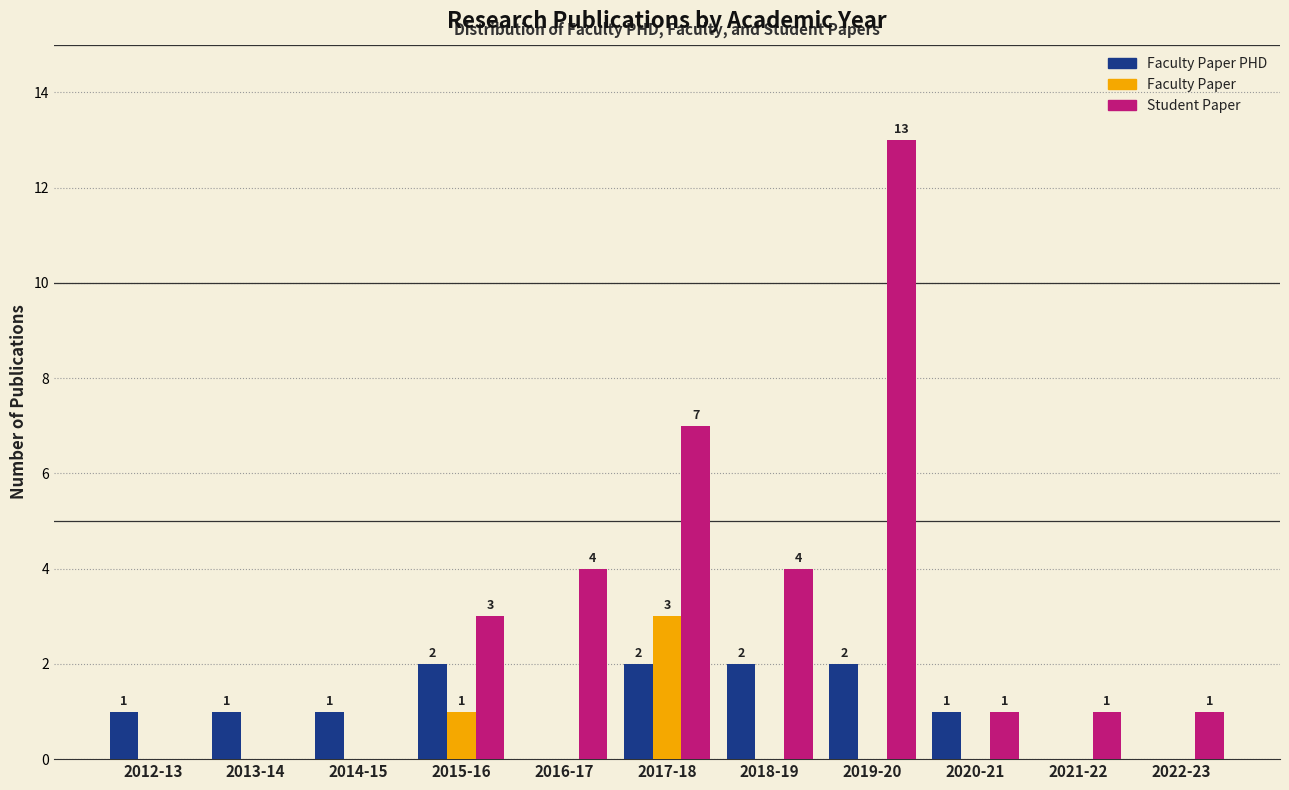

Reading right to left, transcribe all the data shown in this chart.

Faculty Paper PHD: 2022-23=0	2021-22=0	2020-21=1	2019-20=2	2018-19=2	2017-18=2	2016-17=0	2015-16=2	2014-15=1	2013-14=1	2012-13=1
Faculty Paper: 2022-23=0	2021-22=0	2020-21=0	2019-20=0	2018-19=0	2017-18=3	2016-17=0	2015-16=1	2014-15=0	2013-14=0	2012-13=0
Student Paper: 2022-23=1	2021-22=1	2020-21=1	2019-20=13	2018-19=4	2017-18=7	2016-17=4	2015-16=3	2014-15=0	2013-14=0	2012-13=0